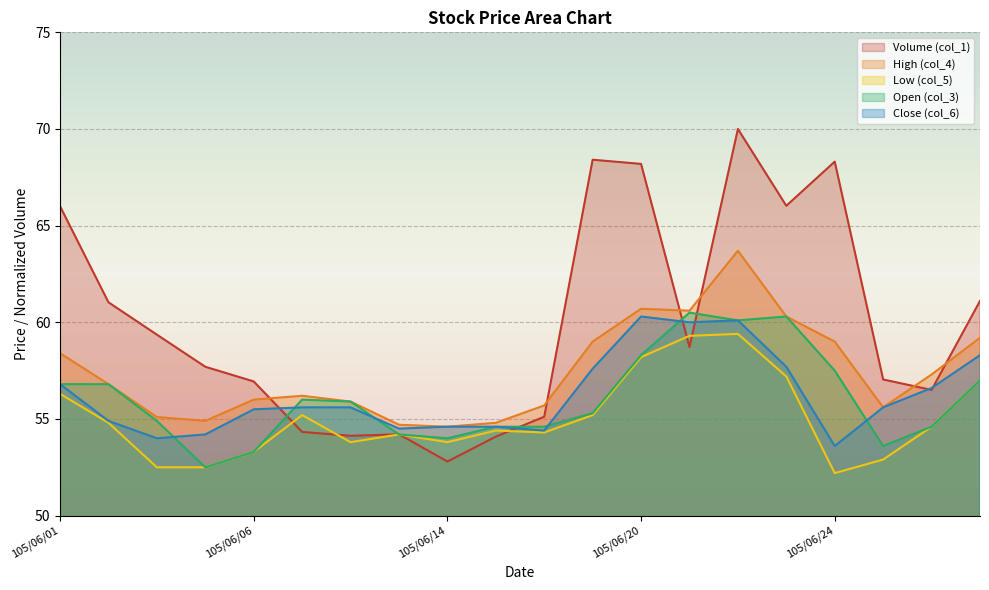

Which has a higher value, 105/06/24 or 105/06/21?

105/06/24